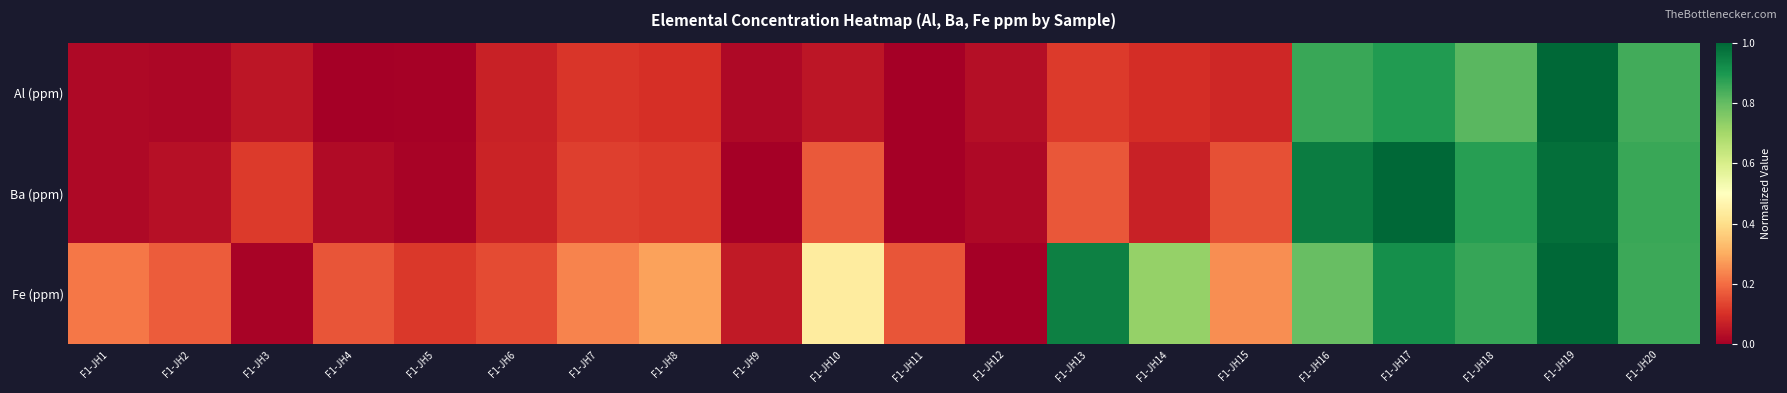

Which has a higher value, F1-JH15 or F1-JH11?

F1-JH15